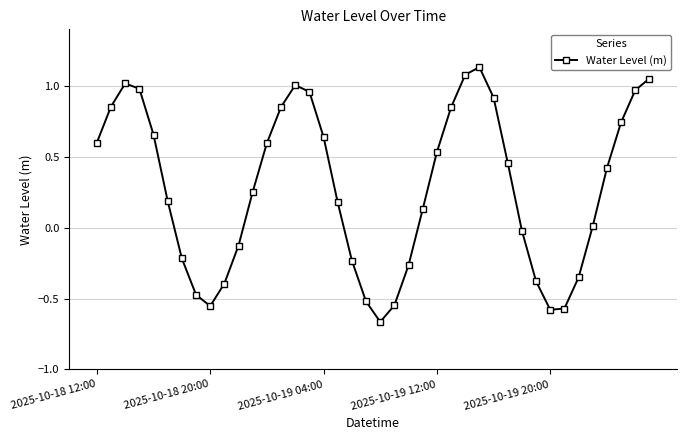

How many categories are shown in the chart?

40